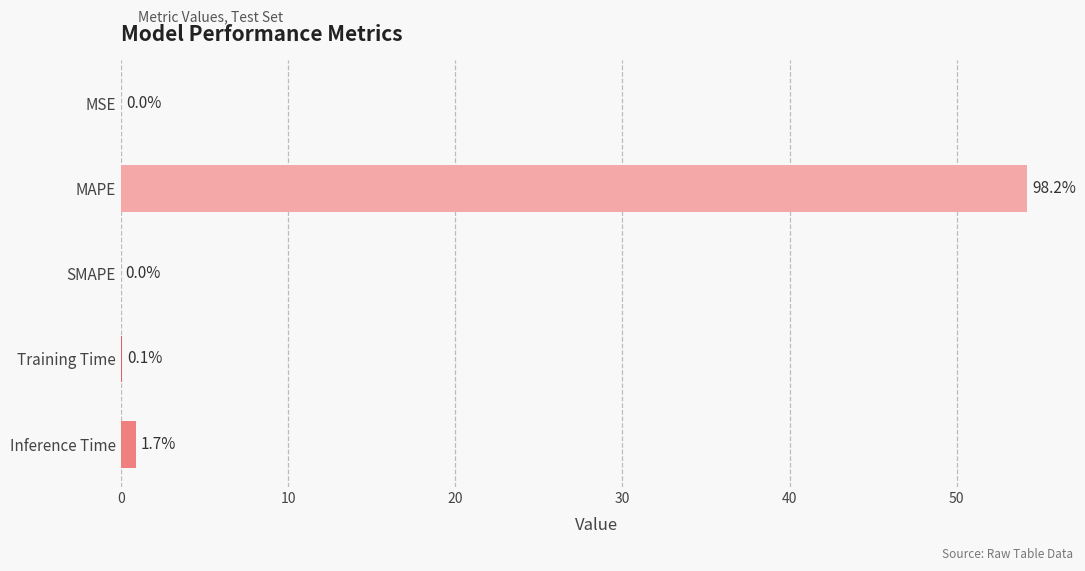

Is it true that the value at MSE is 0.0?

True